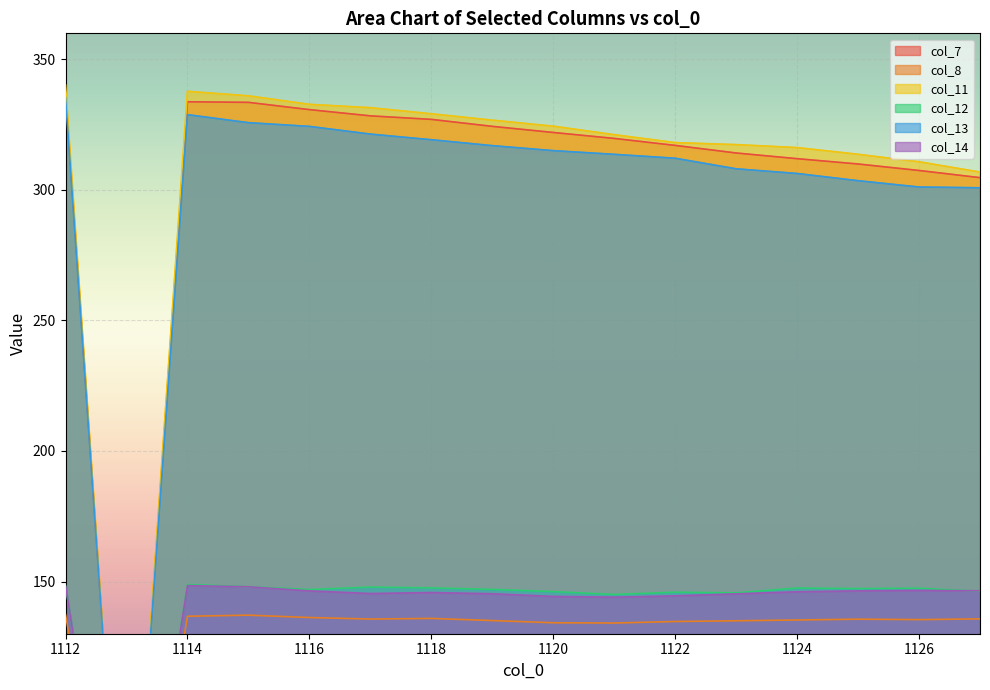

The col_12 series shows 145.6 at 1123. True or false?

True